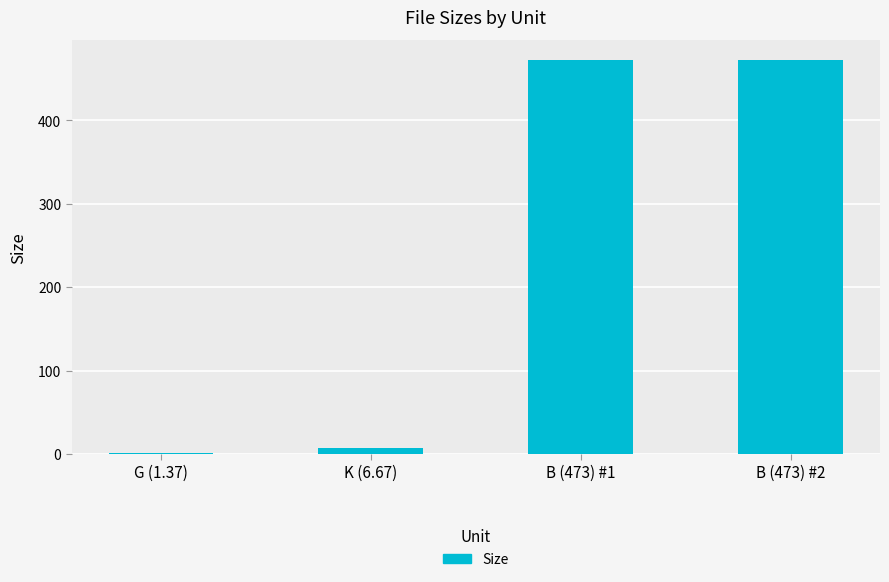

Reading right to left, extract all data points from this chart.

B (473) #2=473.0	B (473) #1=473.0	K (6.67)=6.7	G (1.37)=1.4